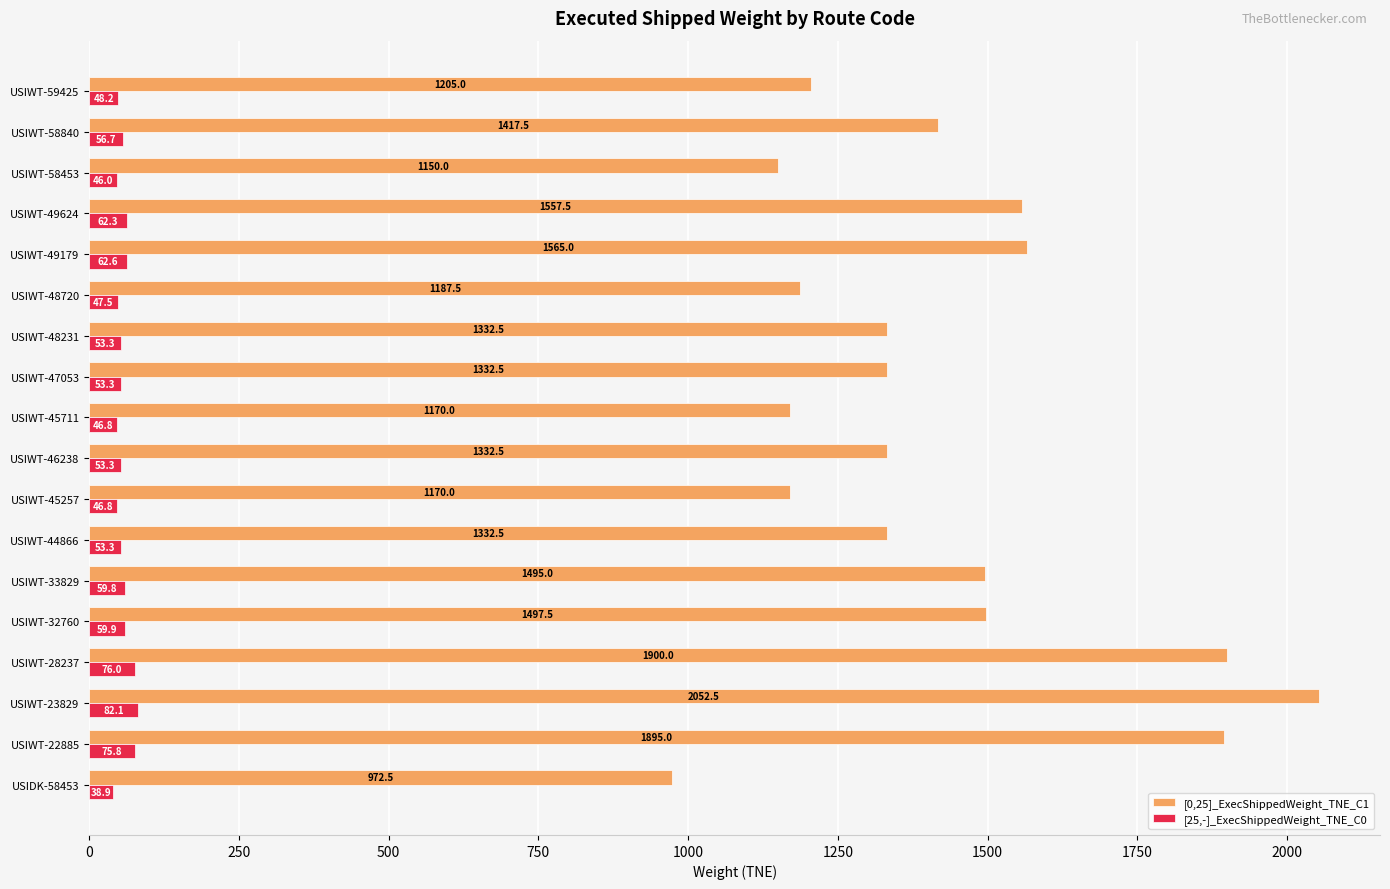

What is the spread (max minus min) of values at USIWT-48720?

1140.0